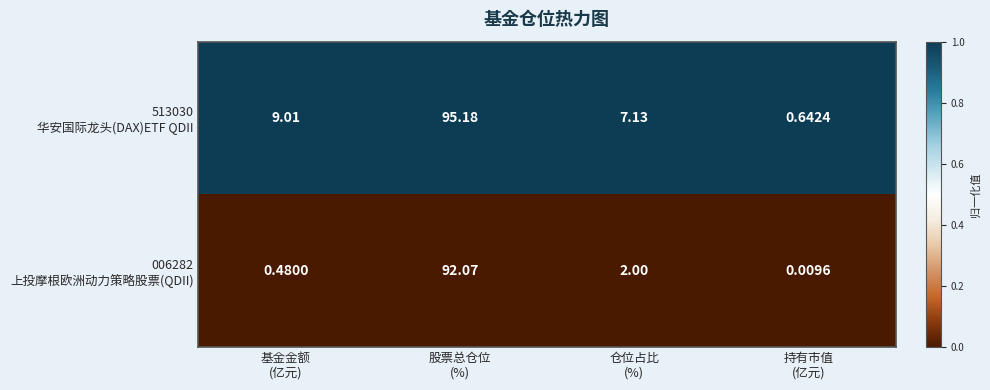

What is the maximum value shown in the chart?

95.2